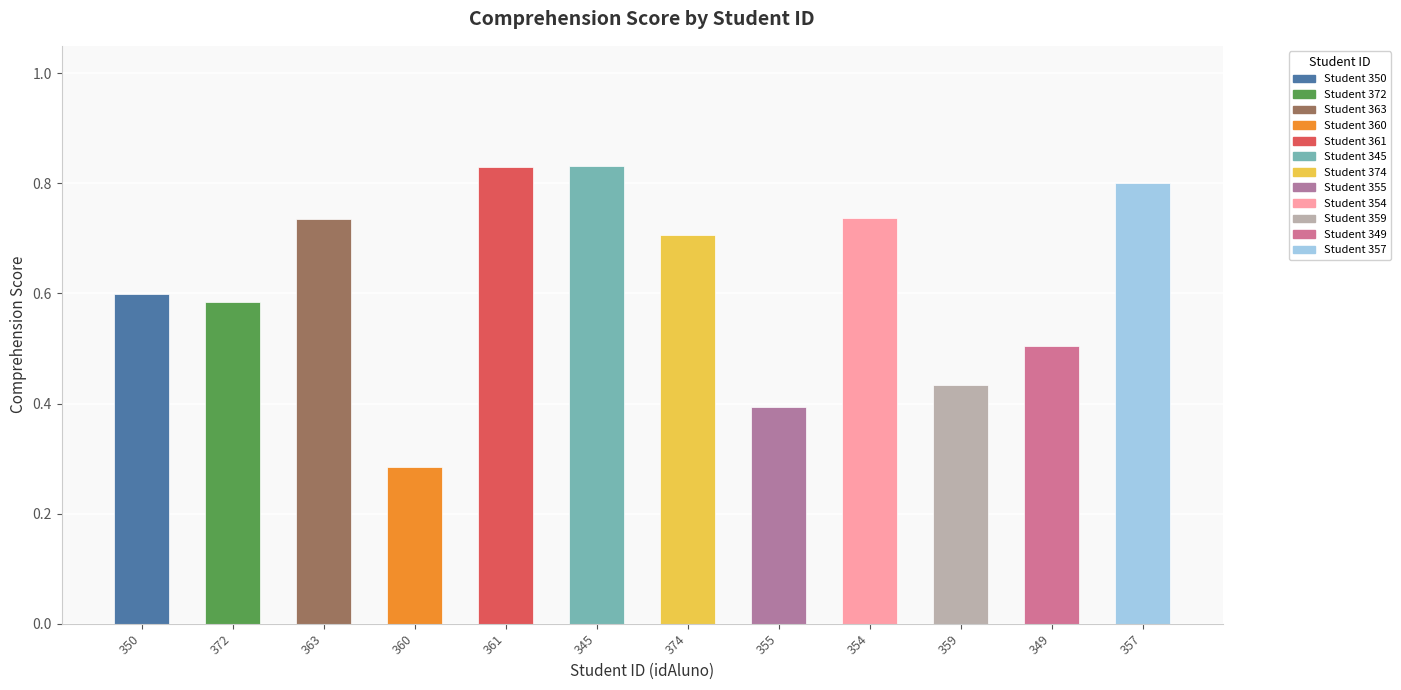

Does the chart contain any negative values?

No